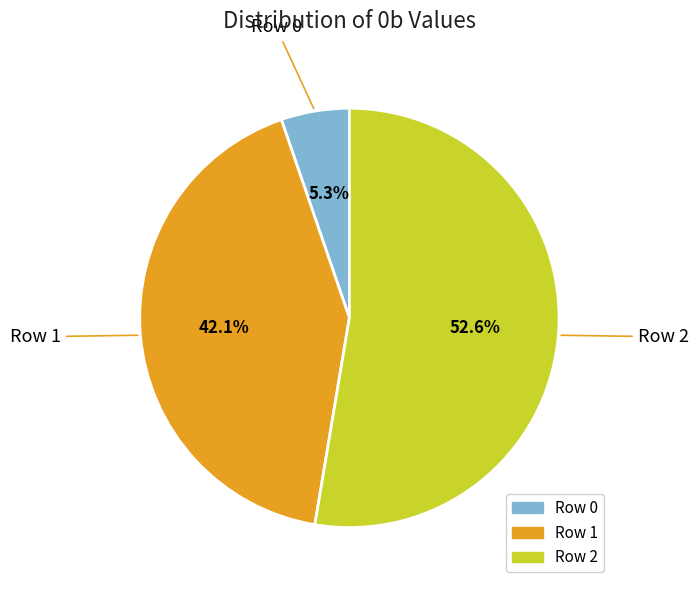

Do Row 1 and Row 0 together represent more than half of the pie?

No